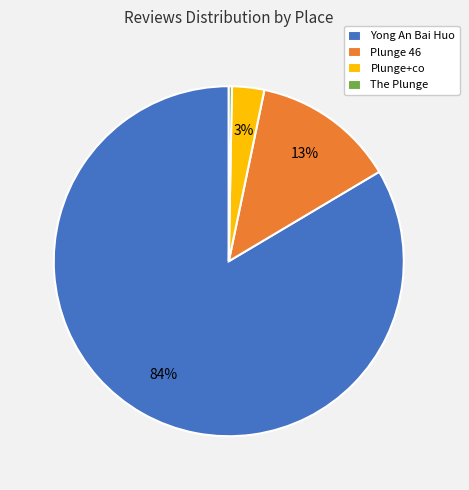

Which category accounts for the majority?

Yong An Bai Huo